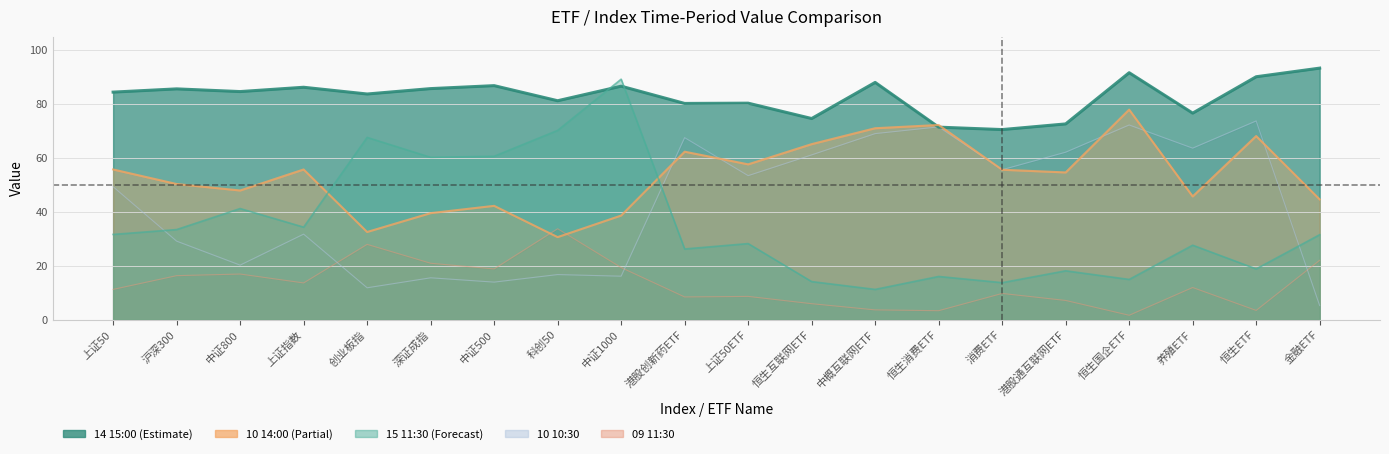

What is the average value of the 09 11:30 series?

13.2